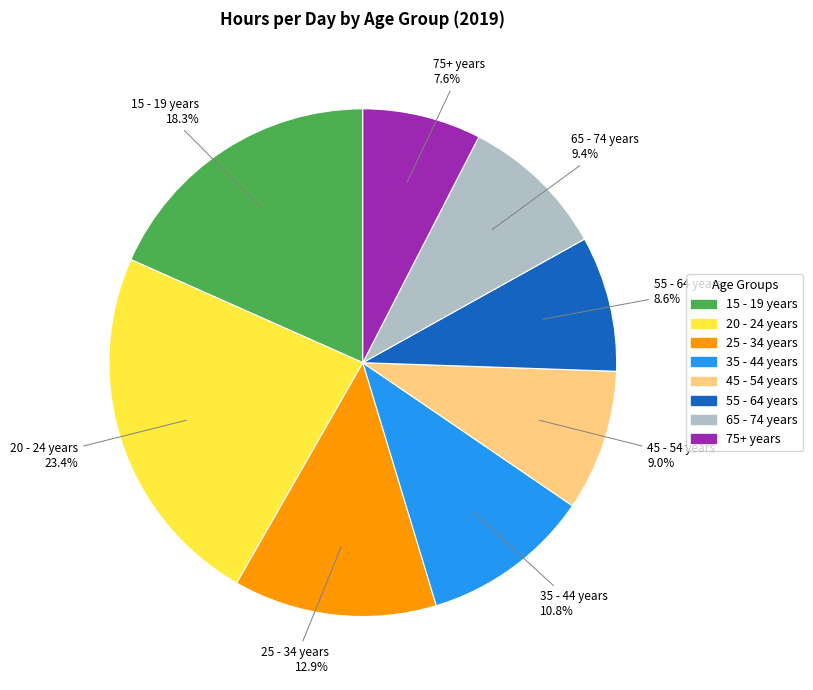

What percentage is the 15 - 19 years slice, to the nearest percent?

18%